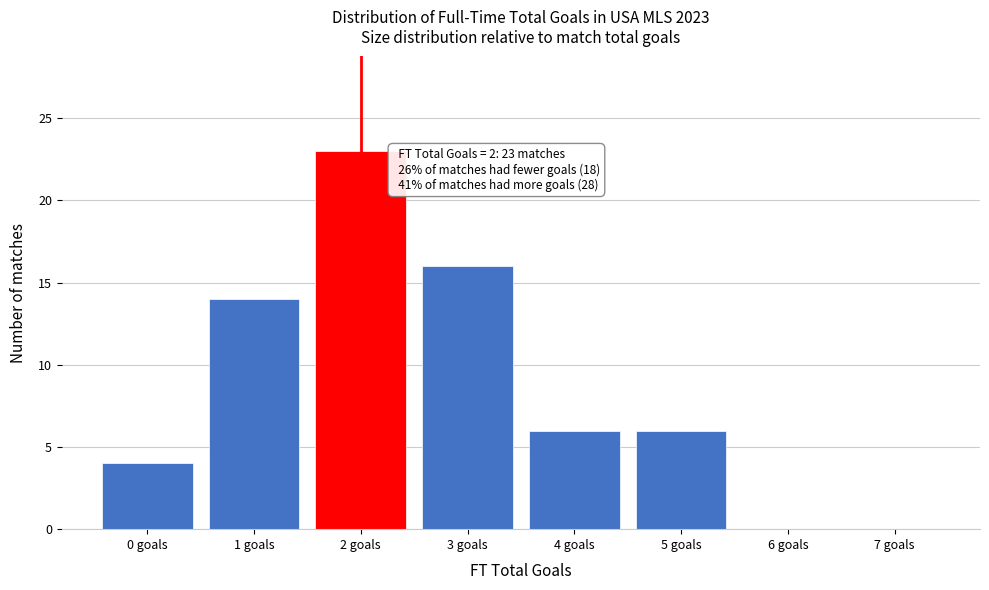

Over which range of the x-axis is the bar tallest?

1.5 to 2.5